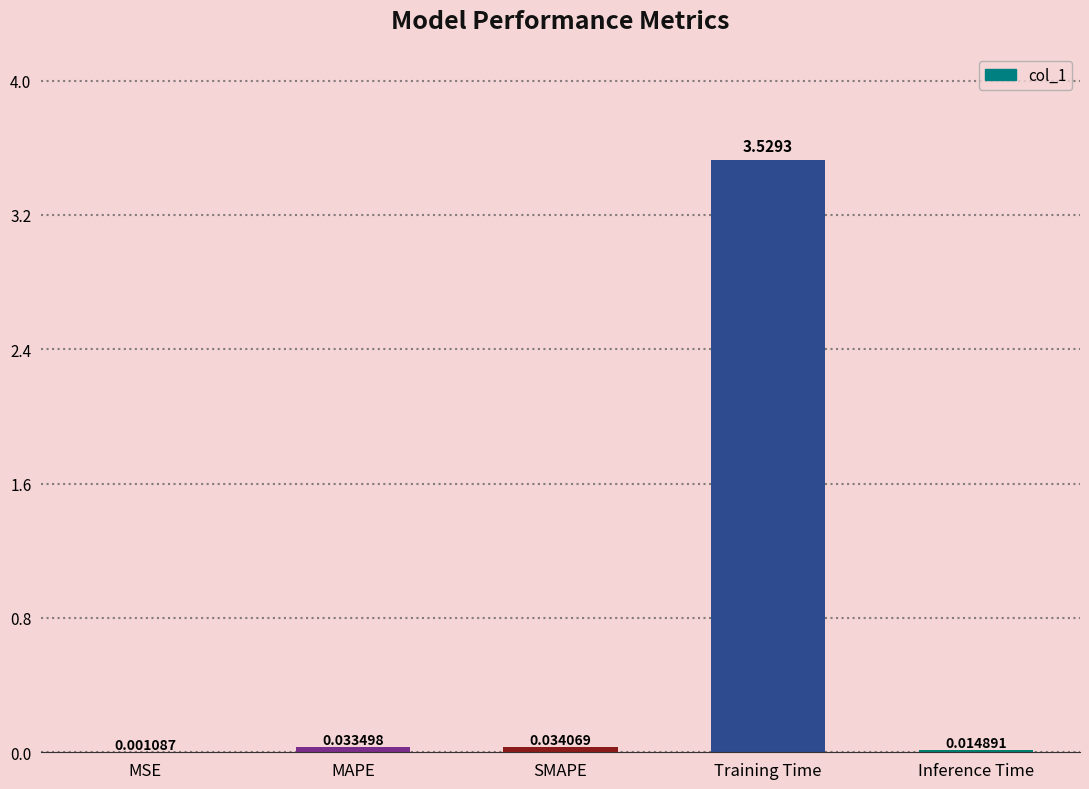

What is the sum of all values?

3.6